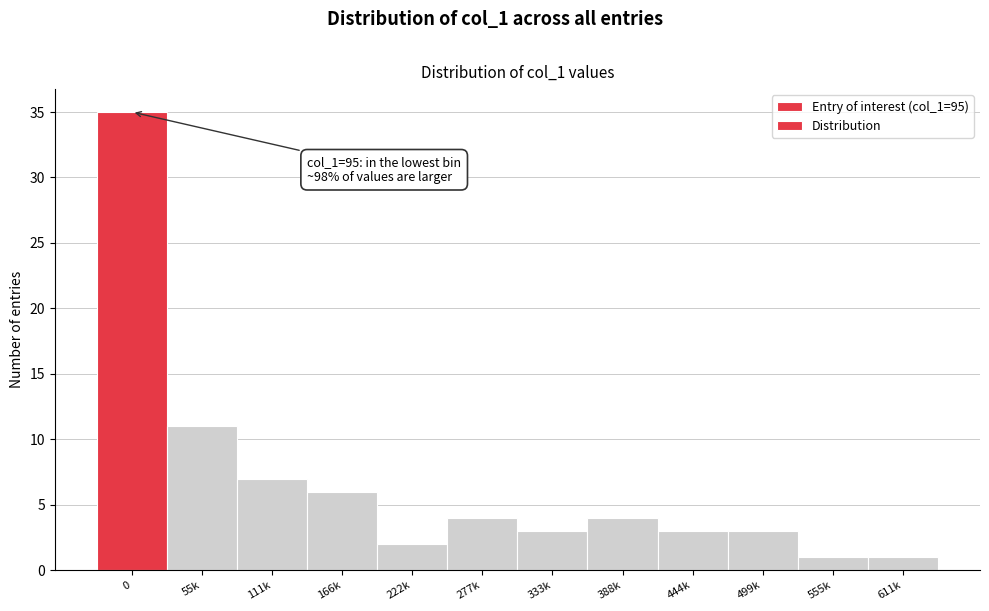

Reading left to right, what are all the values shown in this chart?

35	11	7	6	2	4	3	4	3	3	1	1